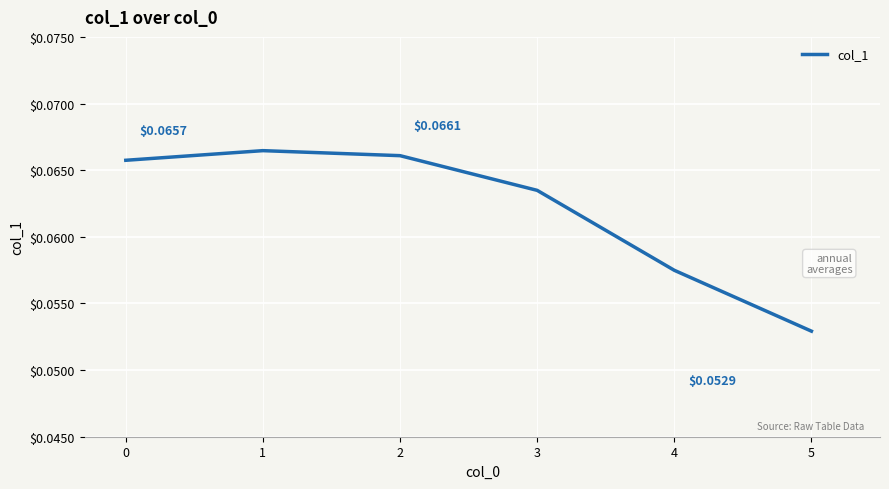

Which label corresponds to the largest value in the chart?

1